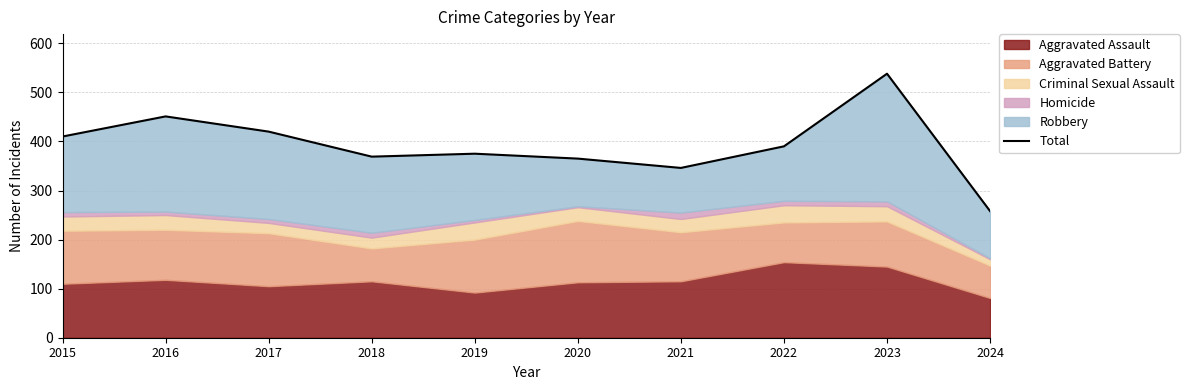

Reading left to right, what are all the values shown in this chart?

2015=410	2016=451	2017=420	2018=369	2019=375	2020=365	2021=346	2022=390	2023=538	2024=258